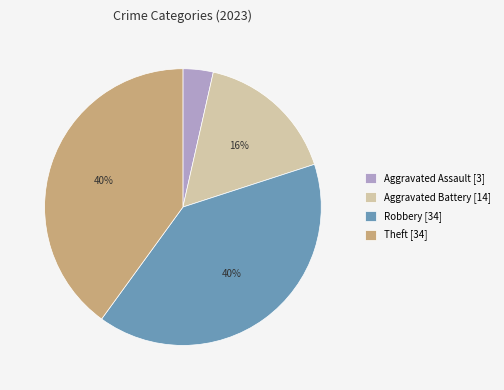

Is there any slice that represents more than half of the pie?

No